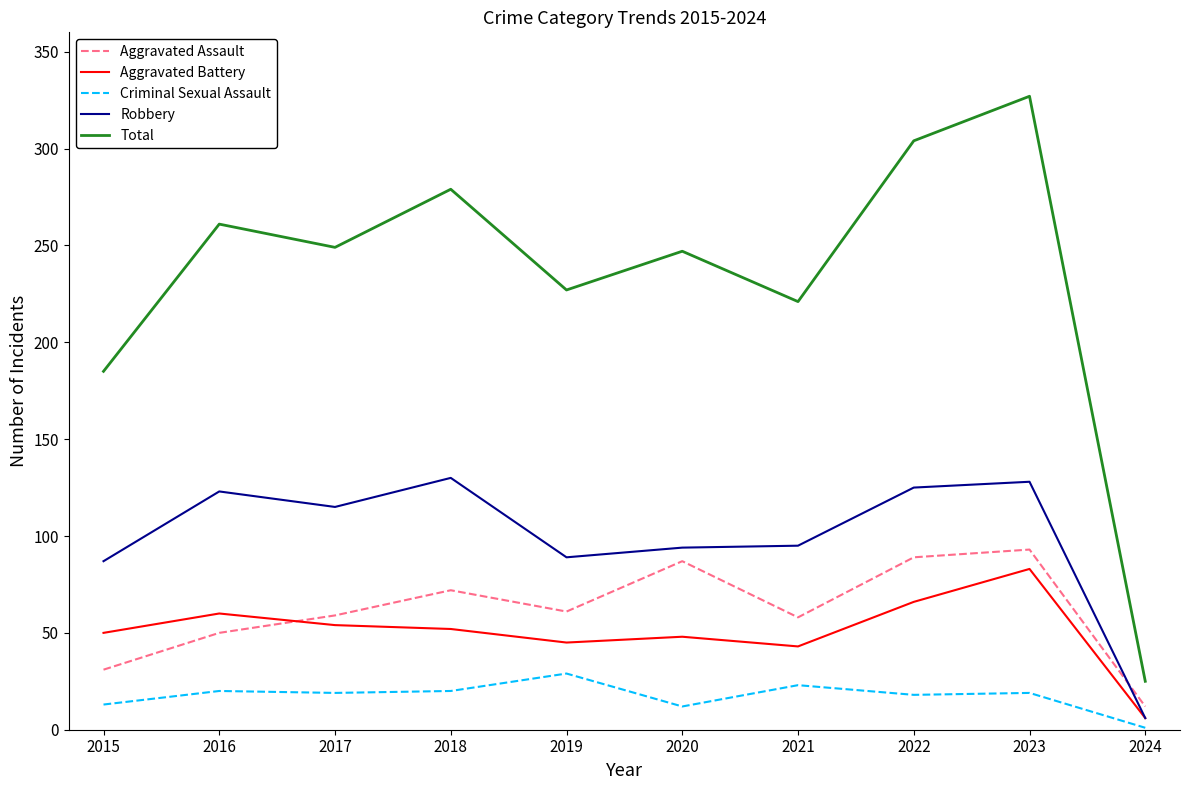

True or false: Aggravated Battery and Total cross at least once.

False